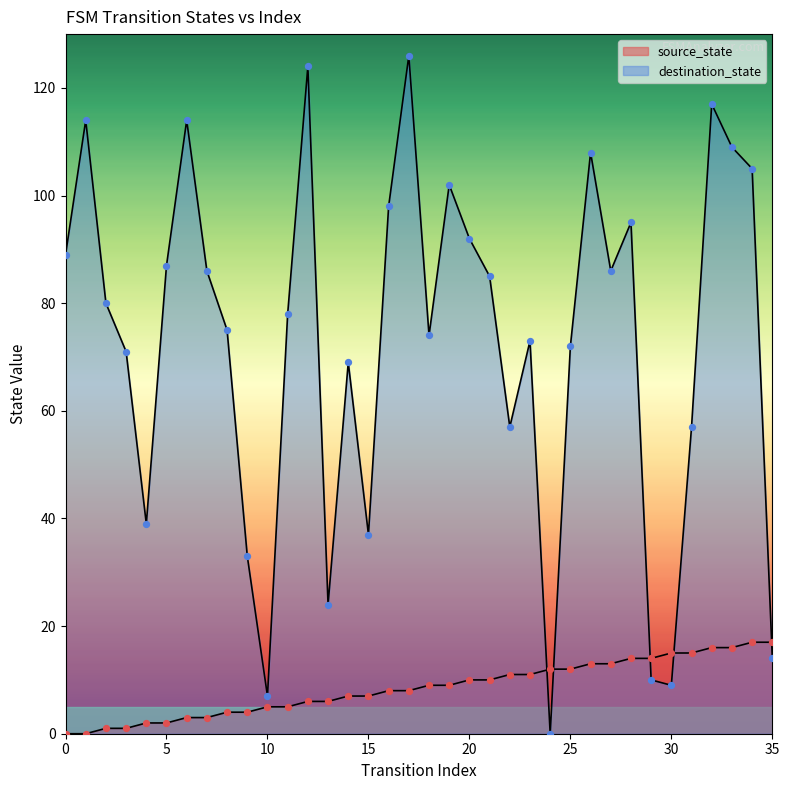

What are all the series names shown in the legend?

source_state, destination_state